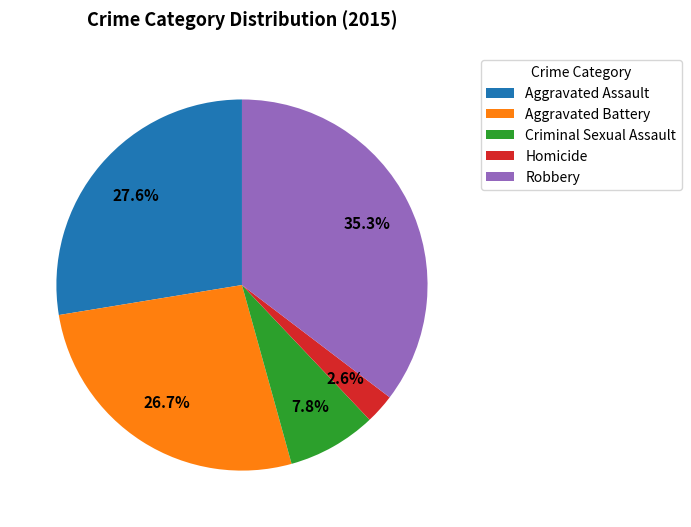

True or false: Criminal Sexual Assault accounts for 8% of the total.

True